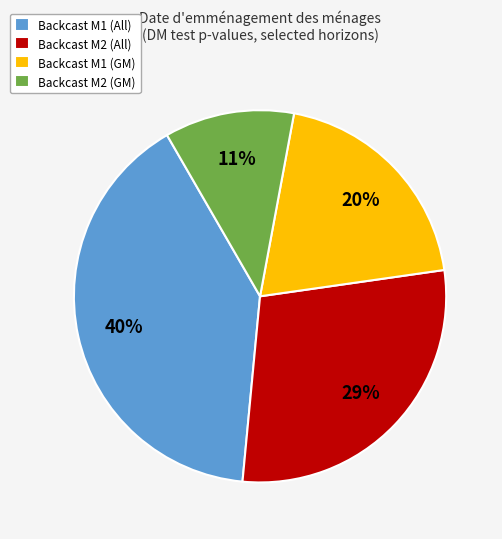

Is it true that Backcast M1 (GM) is 20% of the pie?

True